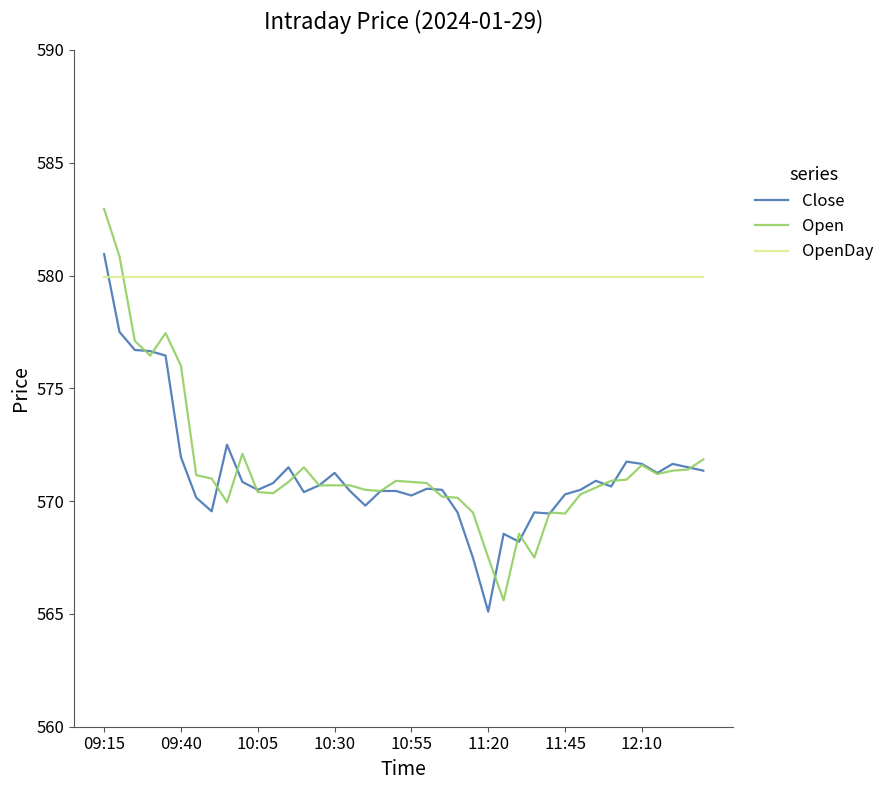

Which series has the widest spread of values?

Open